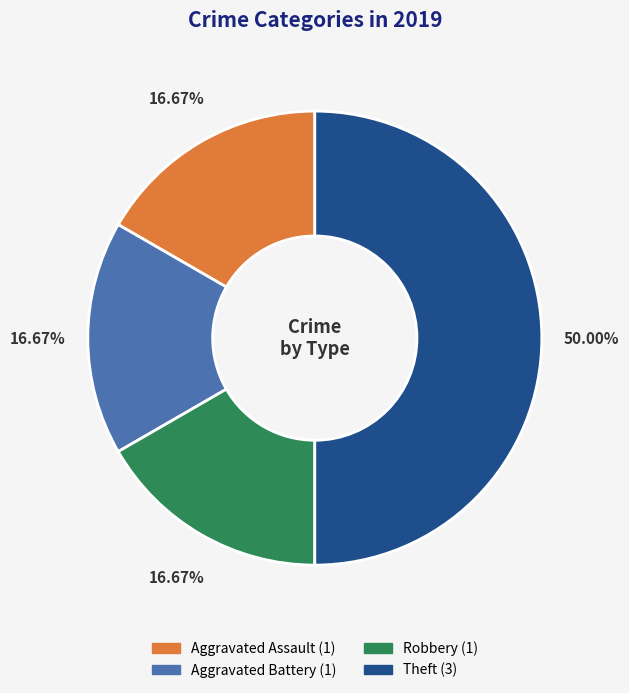

To the nearest percent, what portion does Aggravated Battery represent?

17%